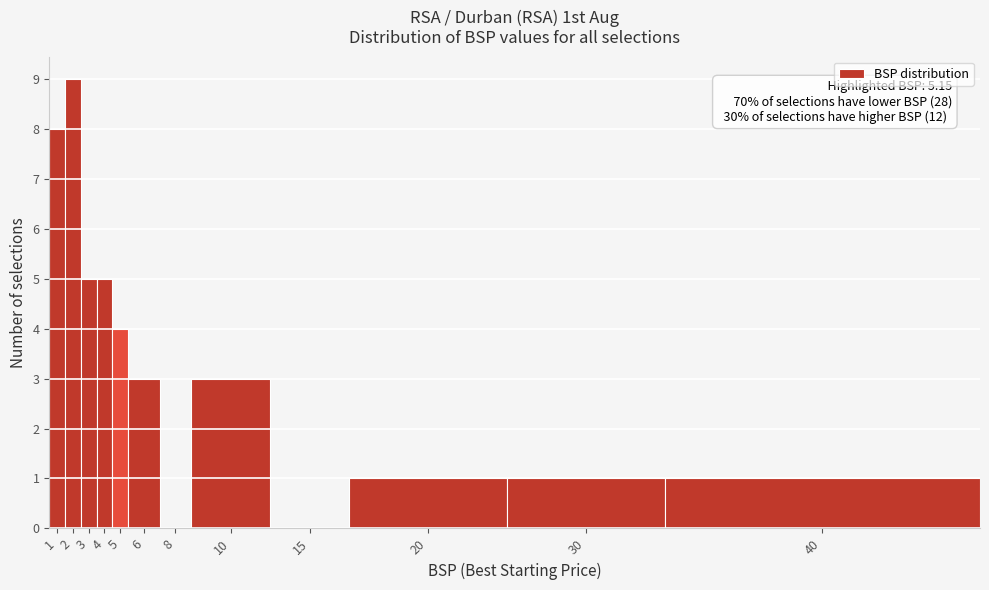

Reading left to right, extract all data points from this chart.

1=8	2=9	3=5	4=5	5=4	6=3	8=0	10=3	15=0	20=1	30=1	40=1